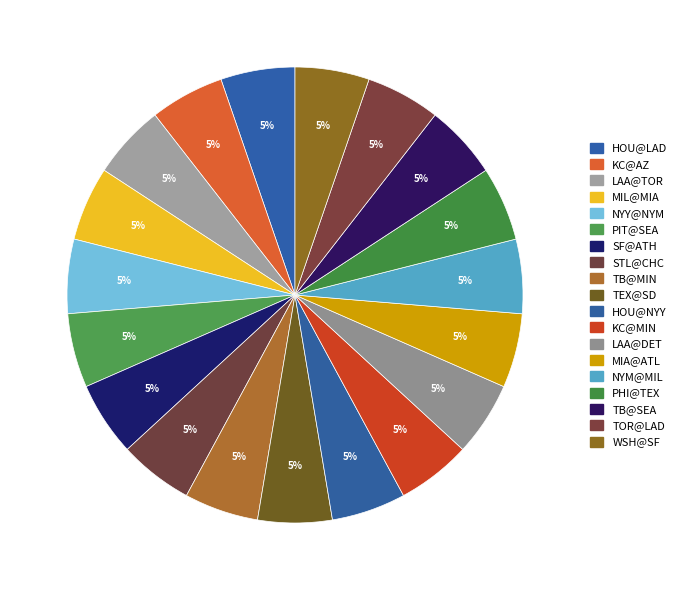

Count the number of slices in the pie.

19